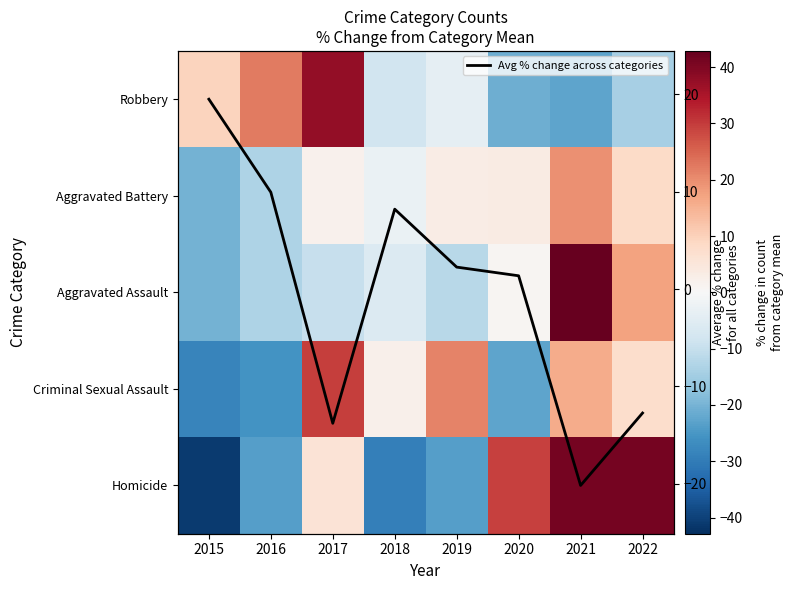

At how many categories does at least one series exceed 35?

3